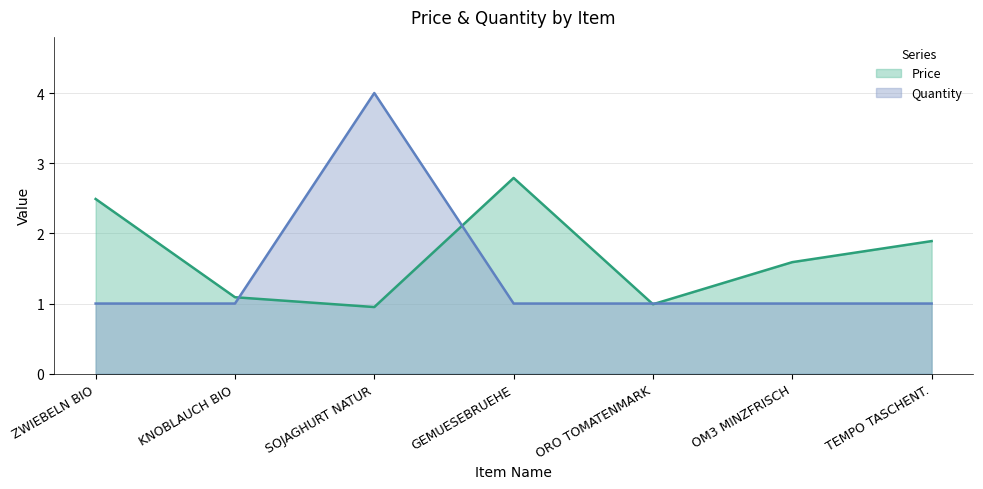

Reading left to right, transcribe all the data shown in this chart.

Price: 2.5	1.1	0.9	2.8	1.0	1.6	1.9
Quantity: 1.0	1.0	4.0	1.0	1.0	1.0	1.0